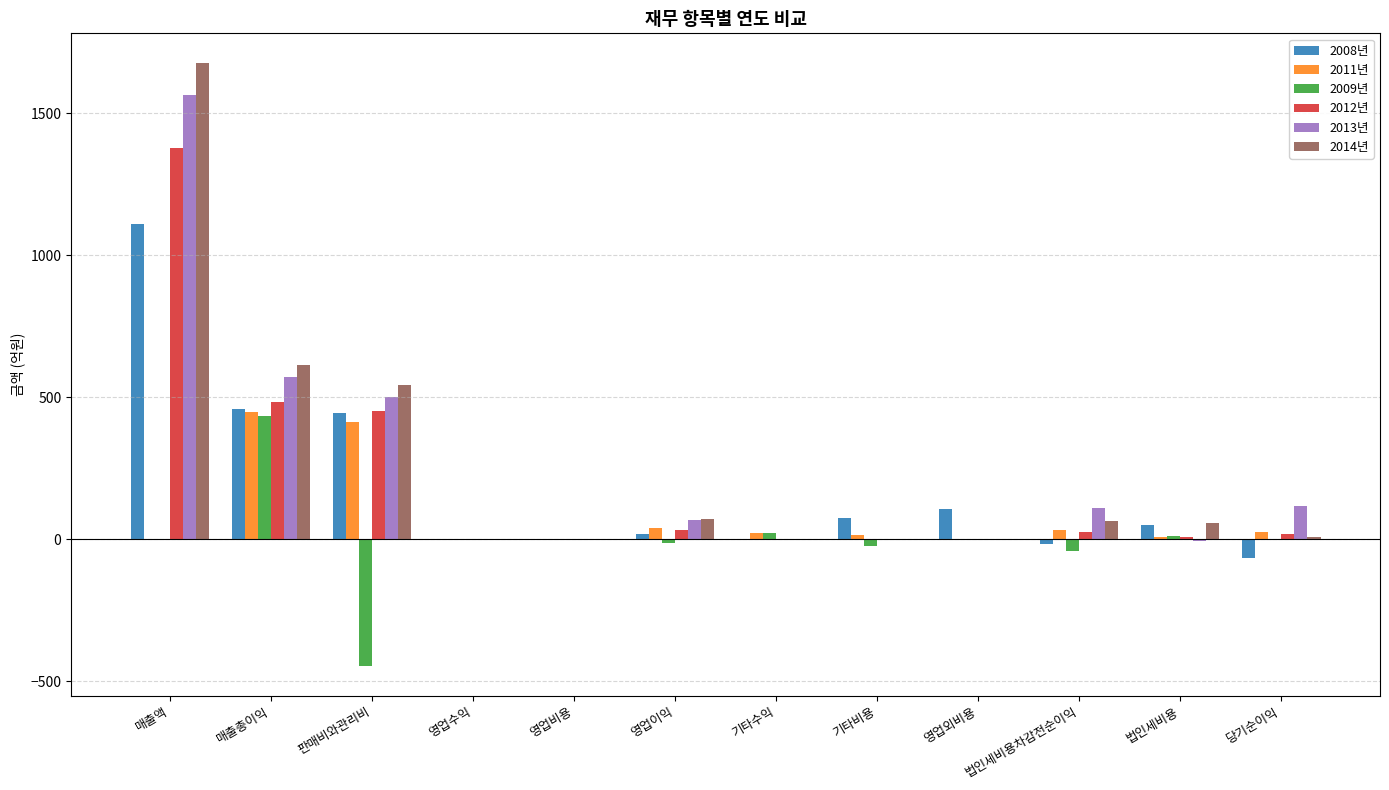

How many values in the 2013년 series exceed 69?

6